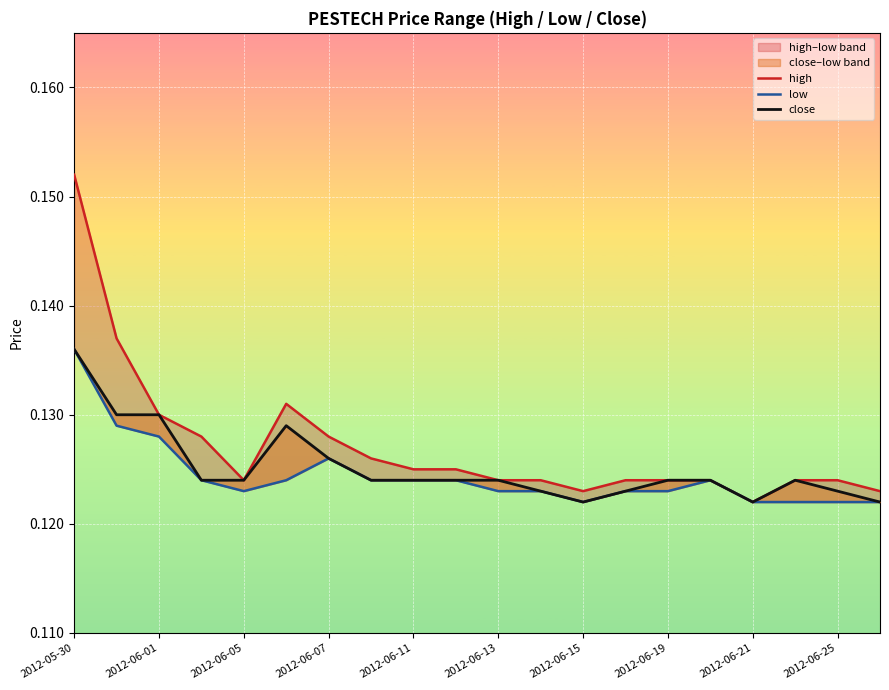

What is the minimum value shown in the chart?

0.1